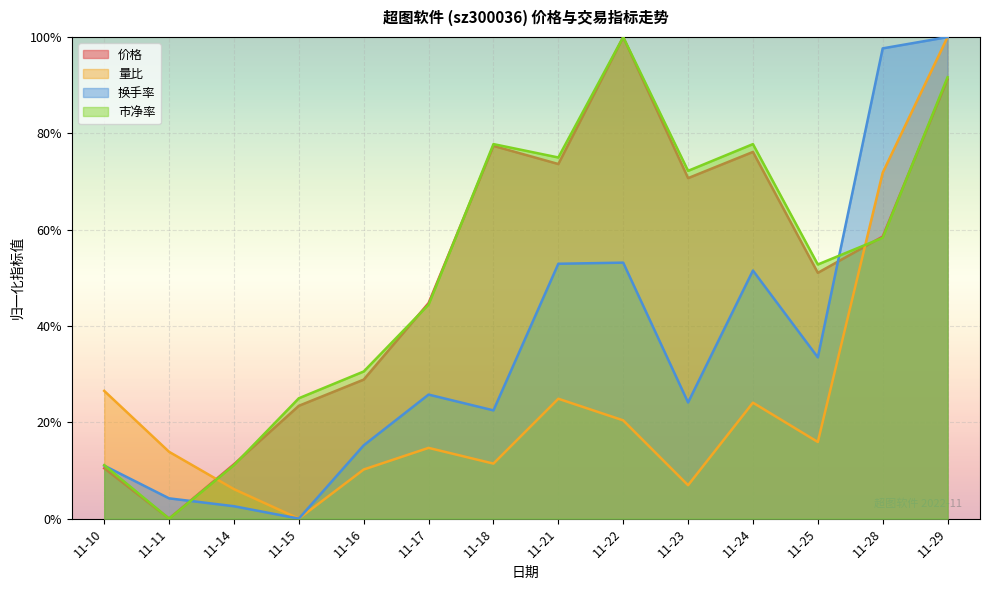

Read the 价格 value at 11-23.

0.7